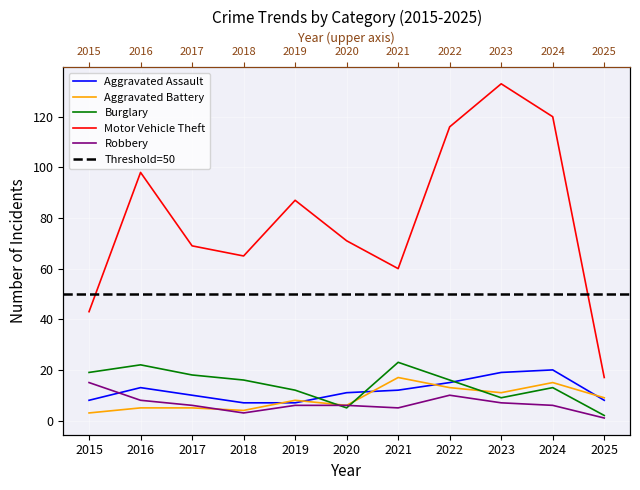

At which category does the chart reach its peak across all series?

2023